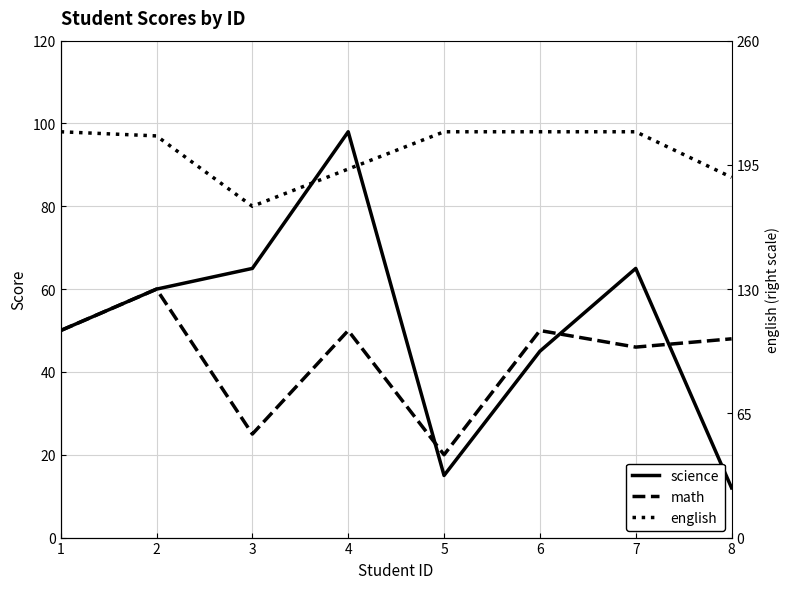

What is the average value of the math series?

44